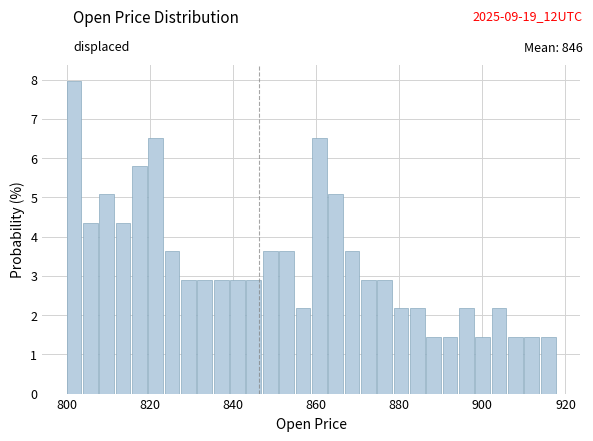

Read against the x-axis, roughly where is the centre of the tallest bar?

802